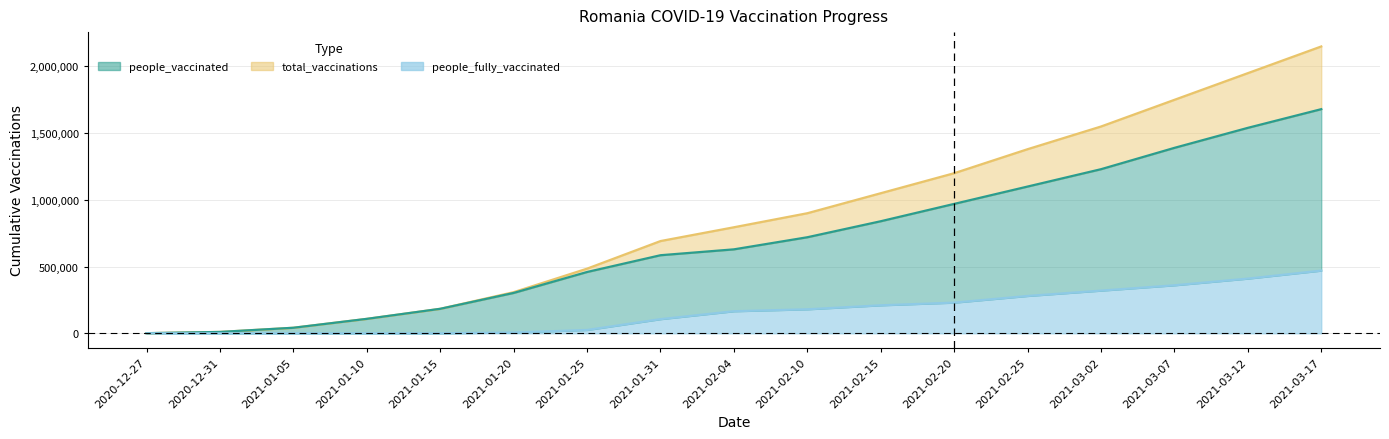

How many lines are shown in the chart?

3